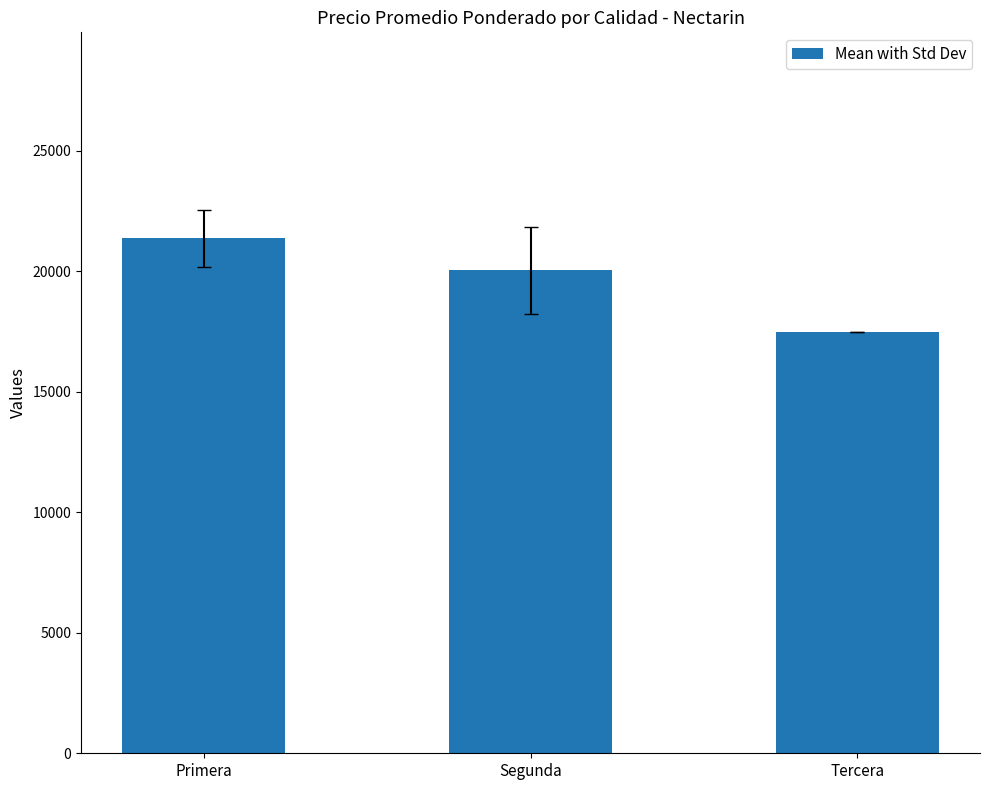

At which label is the value closest to 19437?

Segunda